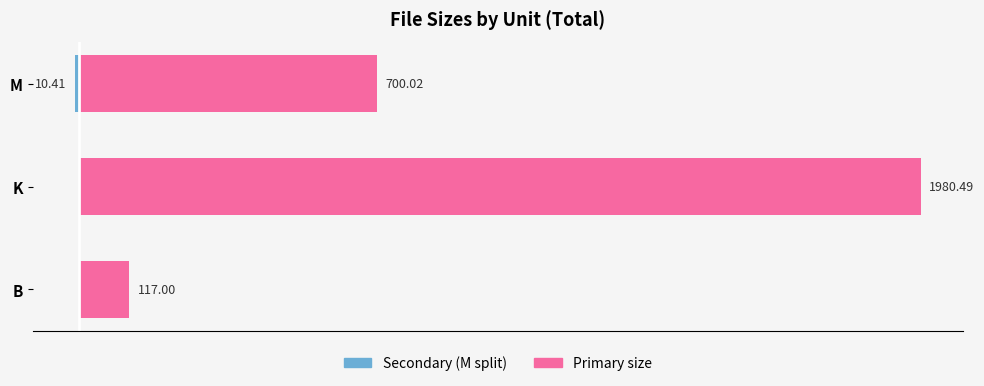

What is the minimum value shown in the chart?

-10.4